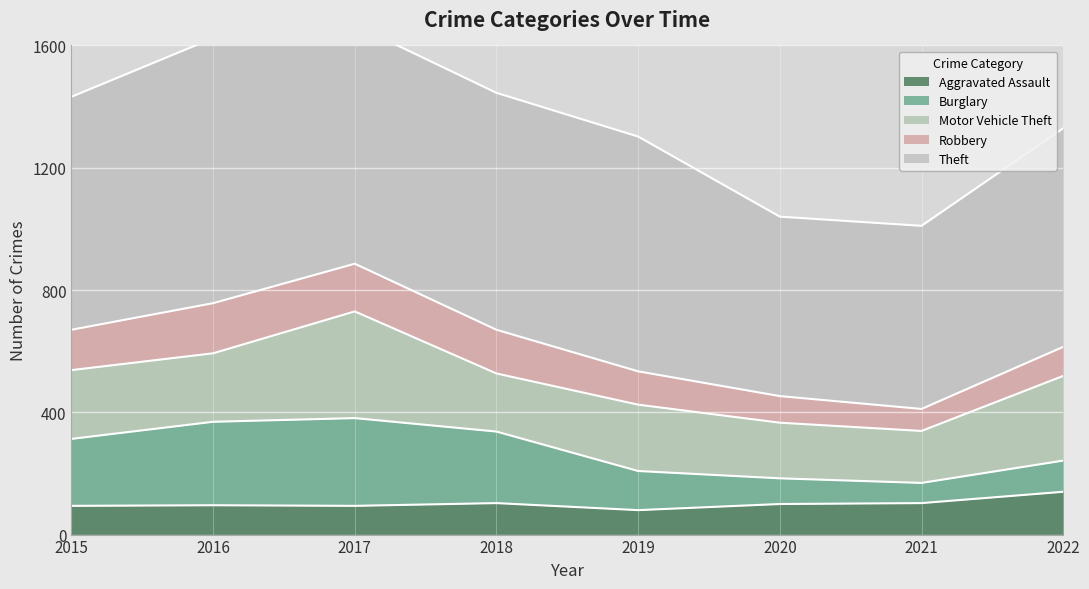

How many data points in Motor Vehicle Theft are above 224?

3